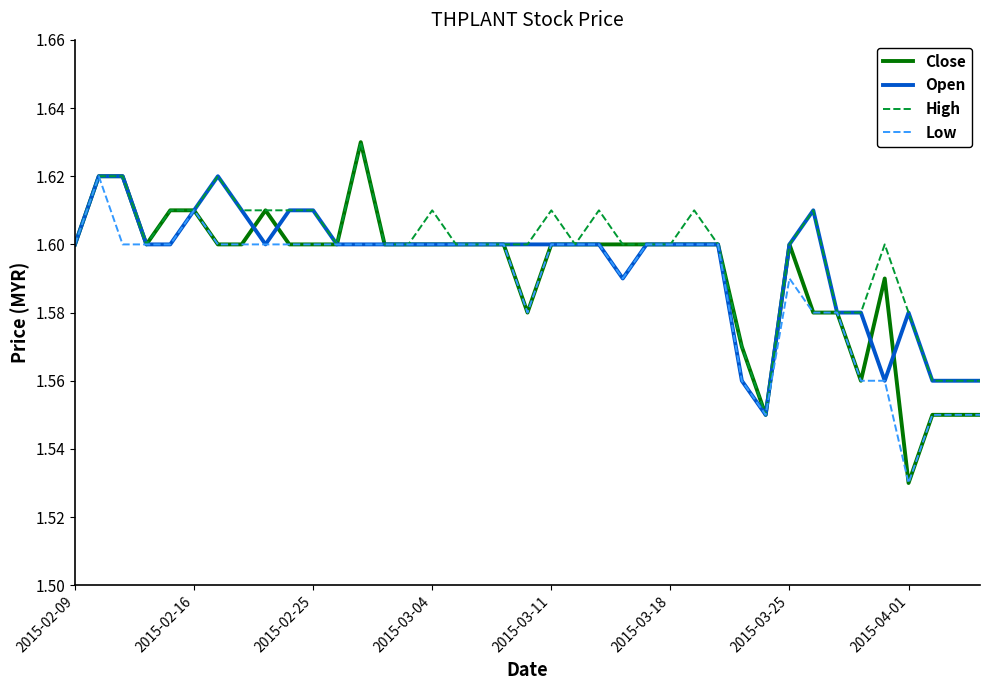

Which series has the largest range (max minus min)?

Close